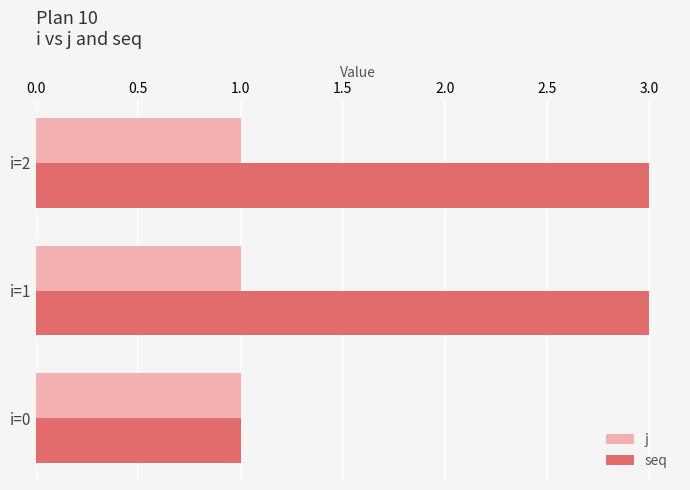

What is the maximum value for seq?

3